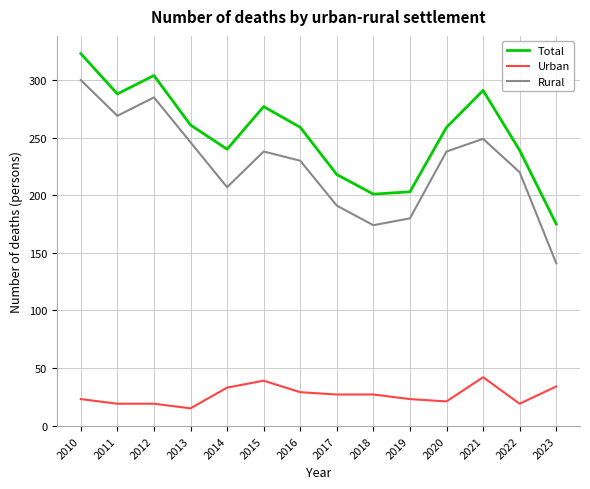

Where is the first local minimum for Total?

2011